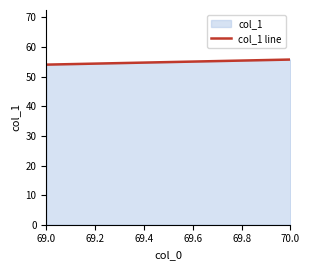

Reading right to left, list all the values displayed in this chart.

55.8	54.1